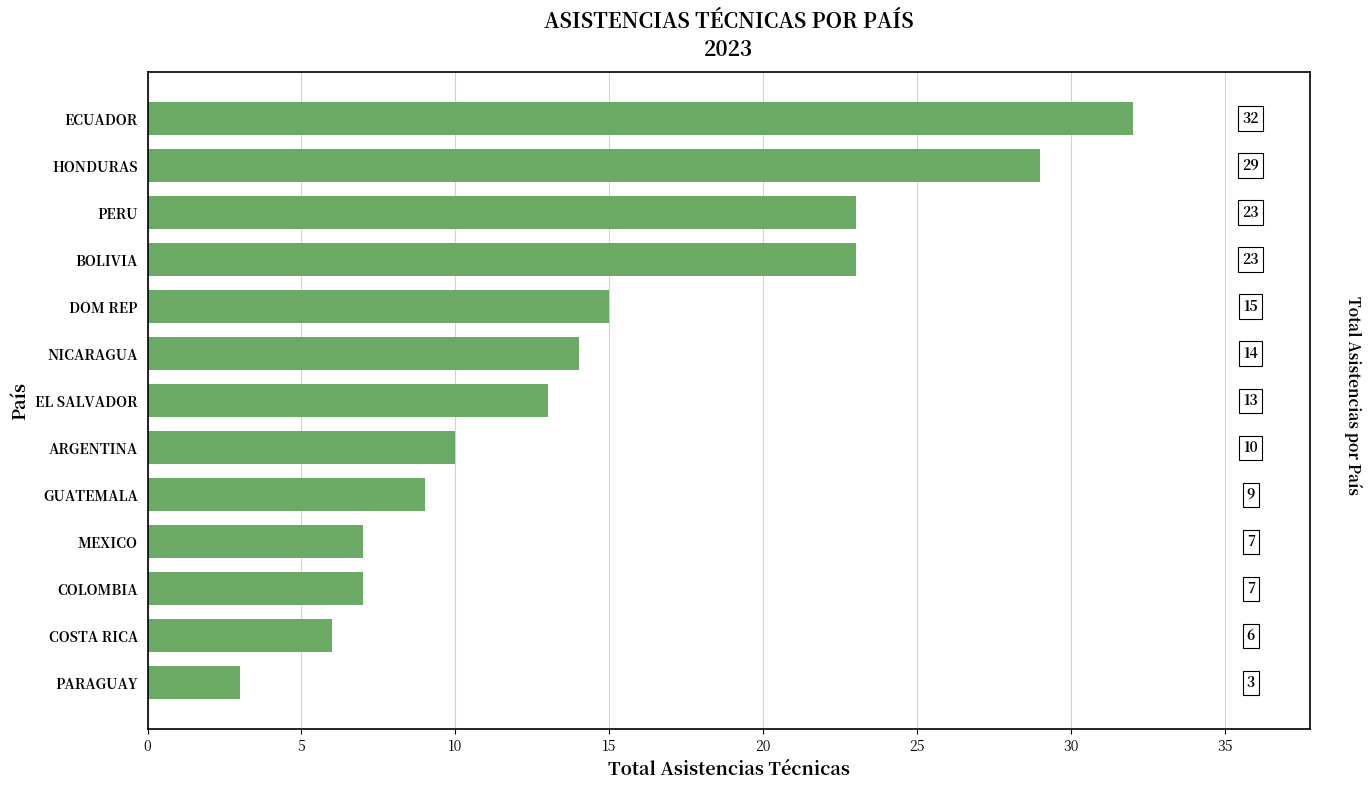

Reading bottom to top, list all the values displayed in this chart.

PARAGUAY=3	COSTA RICA=6	COLOMBIA=7	MEXICO=7	GUATEMALA=9	ARGENTINA=10	EL SALVADOR=13	NICARAGUA=14	DOM REP=15	BOLIVIA=23	PERU=23	HONDURAS=29	ECUADOR=32